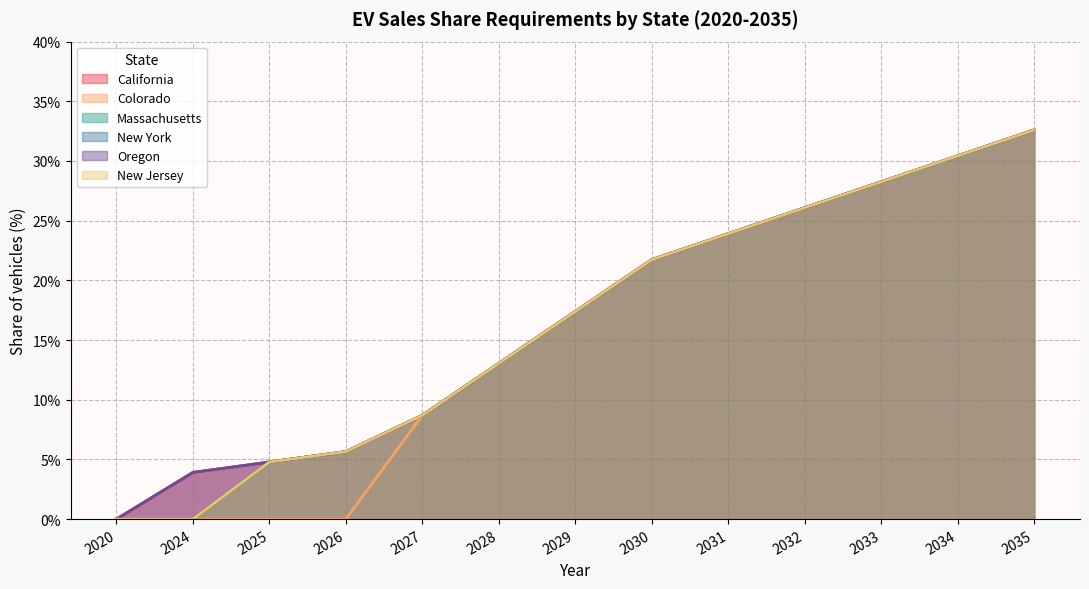

List the labels in order of Colorado value, smallest first.

2020, 2024, 2025, 2026, 2027, 2028, 2029, 2030, 2031, 2032, 2033, 2034, 2035